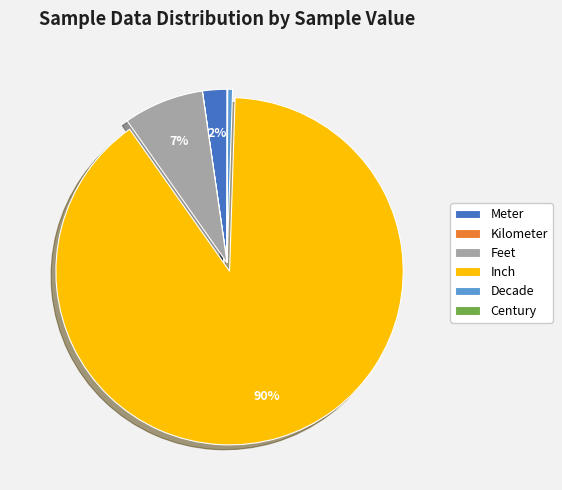

Which slice represents more than half of the pie?

Inch